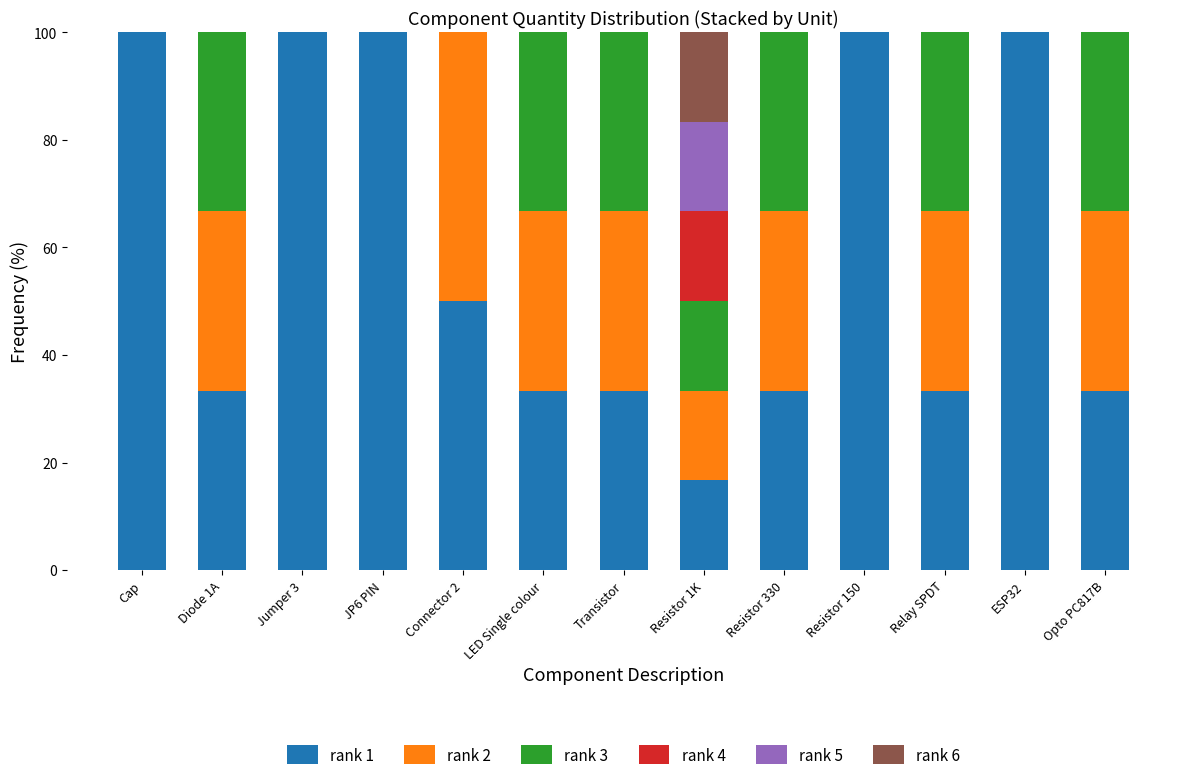

Where is rank 1 nearest to the value 58?

Connector 2